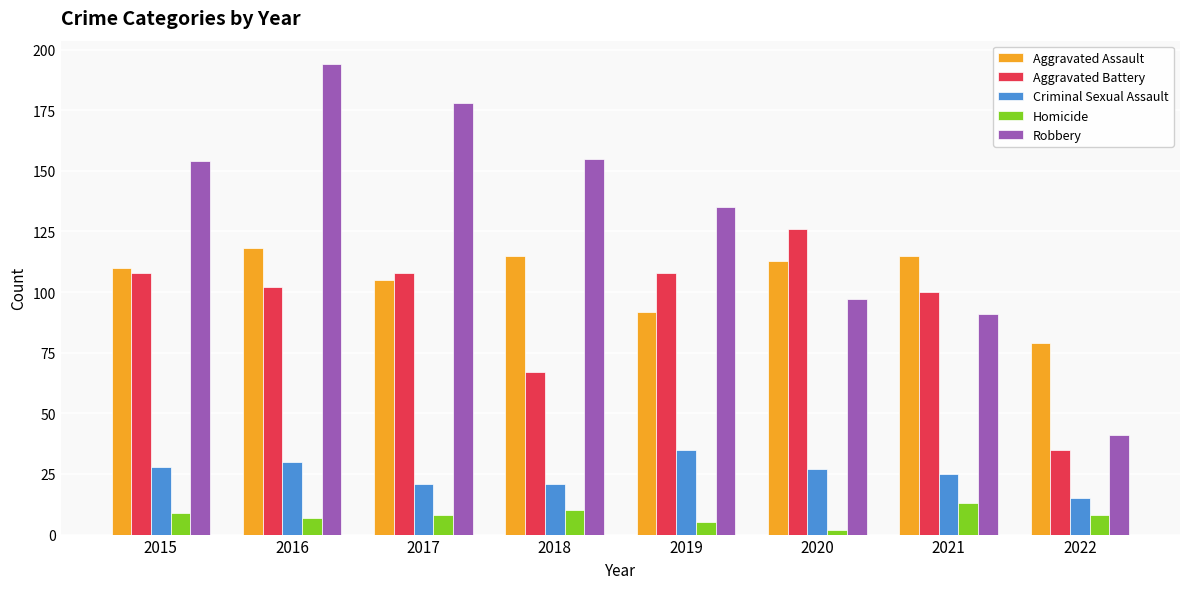

List the series in order of their peak value, lowest first.

Homicide, Criminal Sexual Assault, Aggravated Assault, Aggravated Battery, Robbery